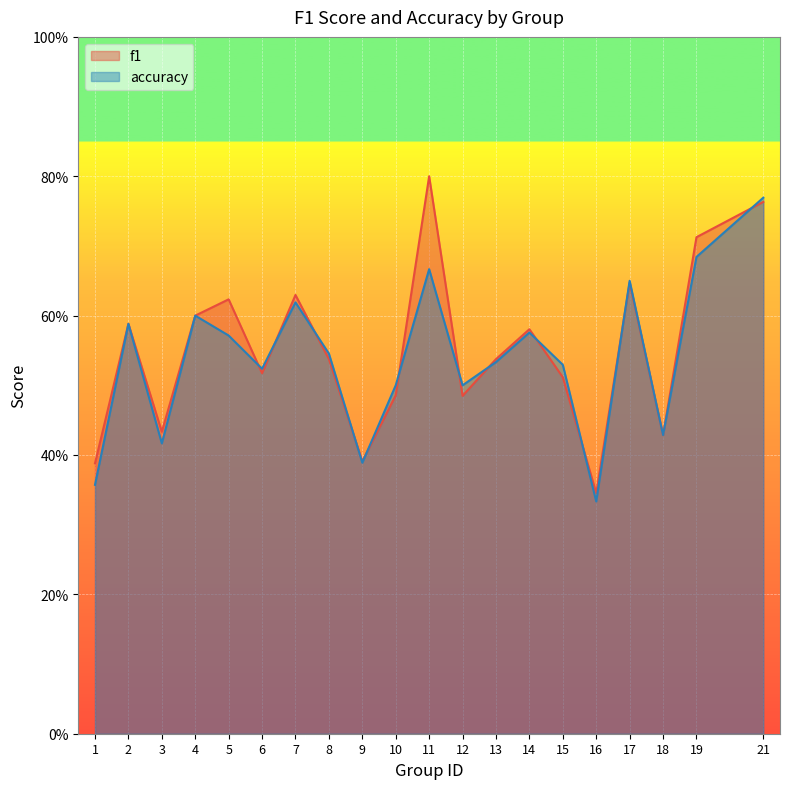

At which category is the sum across all series the highest?

21